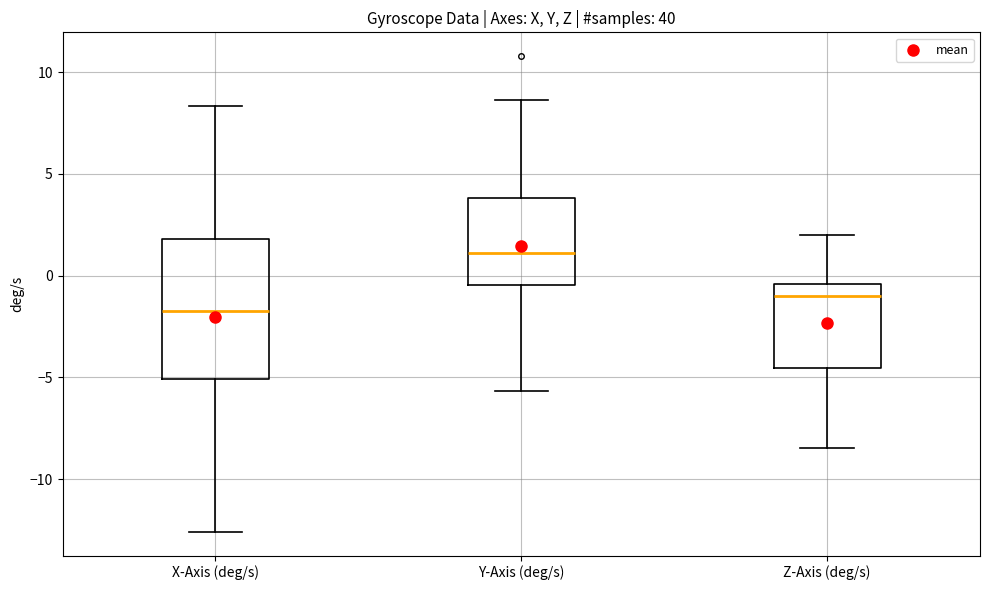

Where does the lower whisker of the box for Z-Axis (deg/s) end on the y-axis? The values are not printed on the chart, so give them approximately, as read against the axis.

-8.5